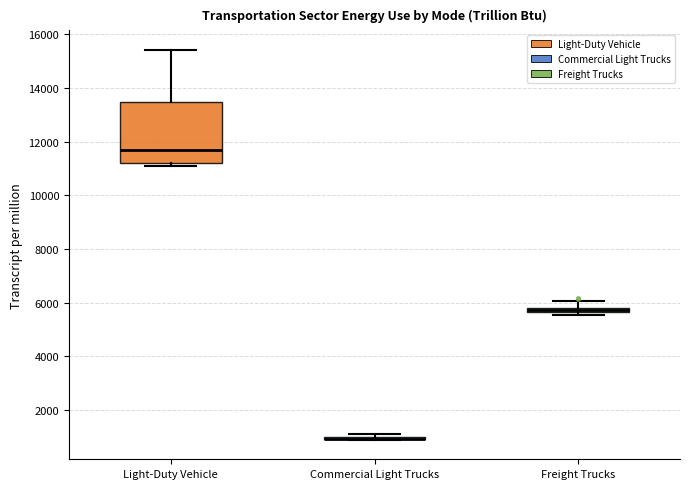

Comparing the boxes themselves (not the whiskers), which one is the tallest?

Light-Duty Vehicle